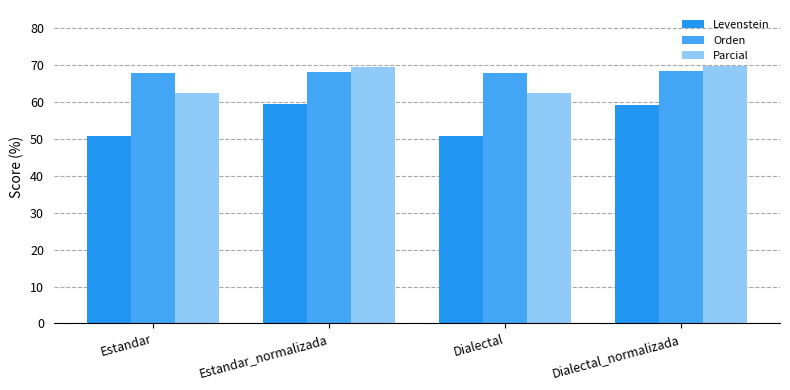

Rank the series at Estandar from lowest to highest value.

Levenstein, Parcial, Orden